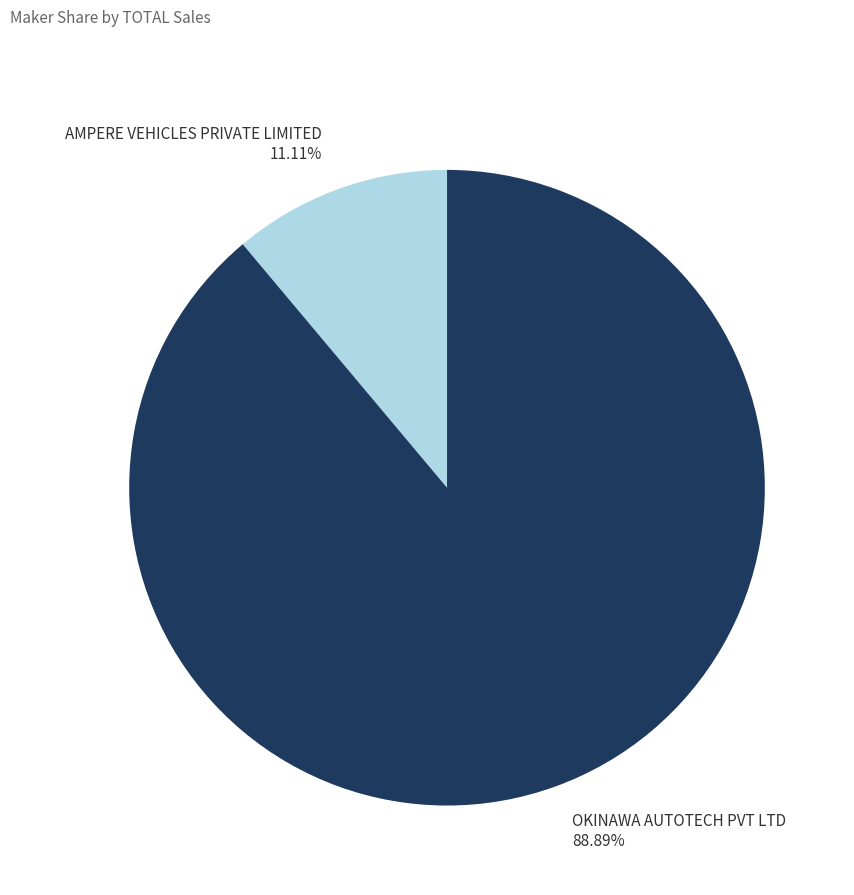

Rank the categories by value from lowest to highest.

AMPERE VEHICLES PRIVATE LIMITED, OKINAWA AUTOTECH PVT LTD